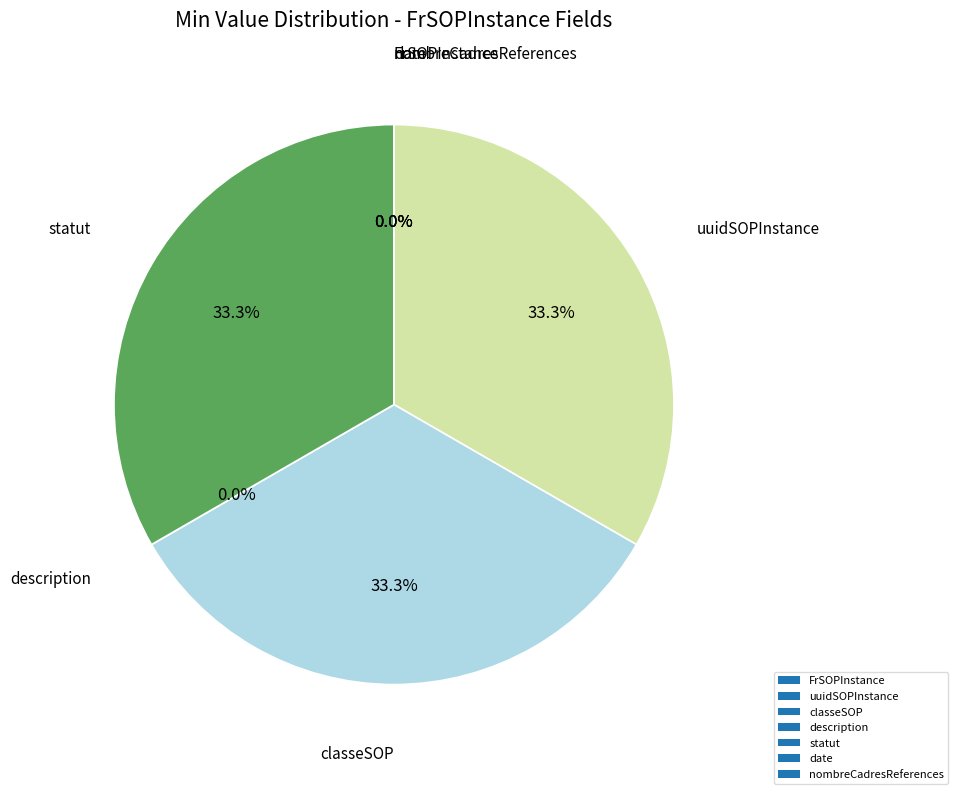

Which has a higher value, FrSOPInstance.statut or FrSOPInstance?

FrSOPInstance.statut